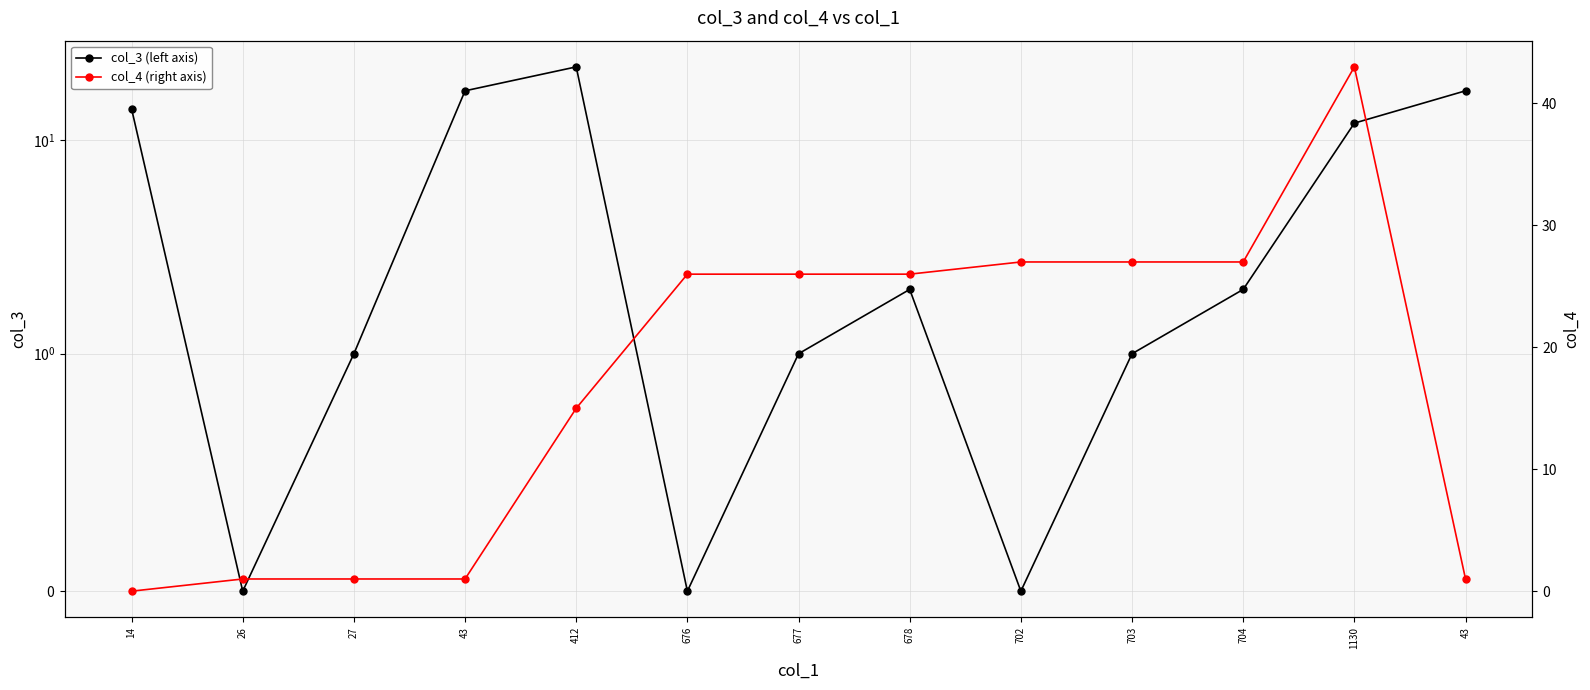

What is the maximum value shown in the chart?

43